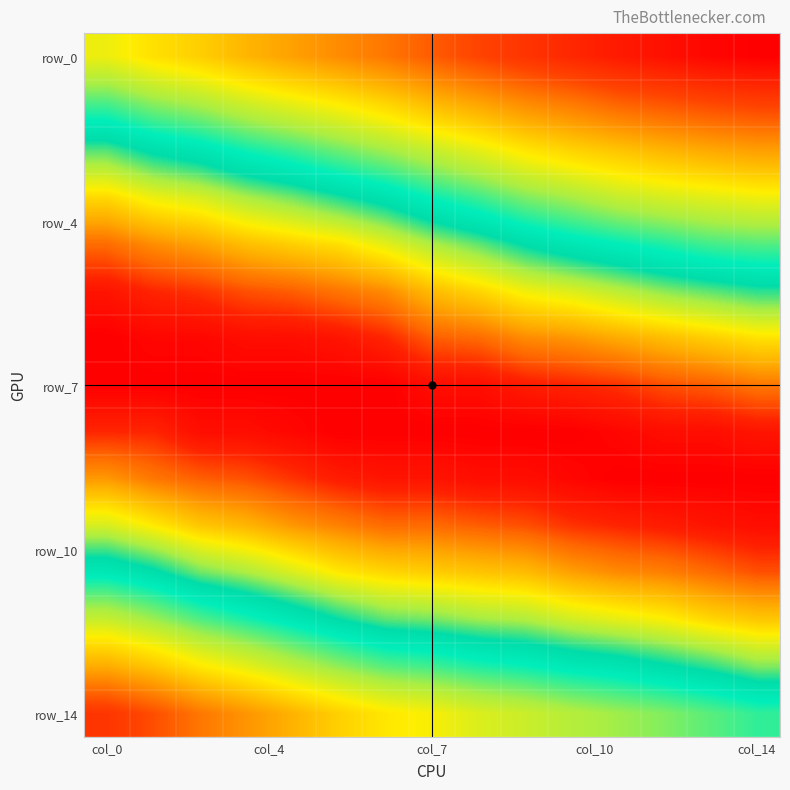

How many series are shown in this chart?

15